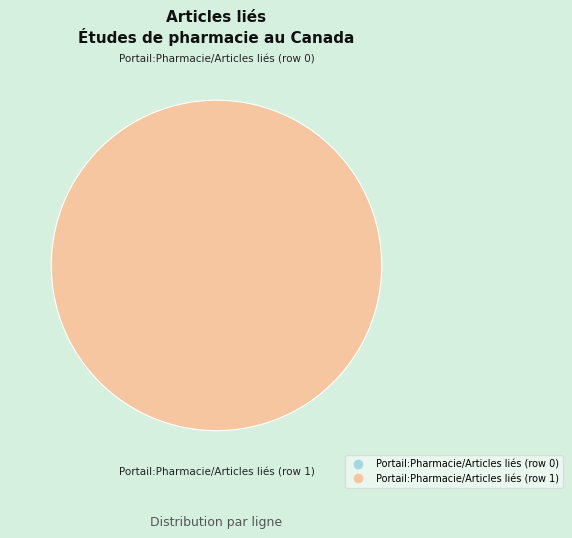

What percentage is the Portail:Pharmacie/Articles liés (row 1) slice, to the nearest percent?

100%